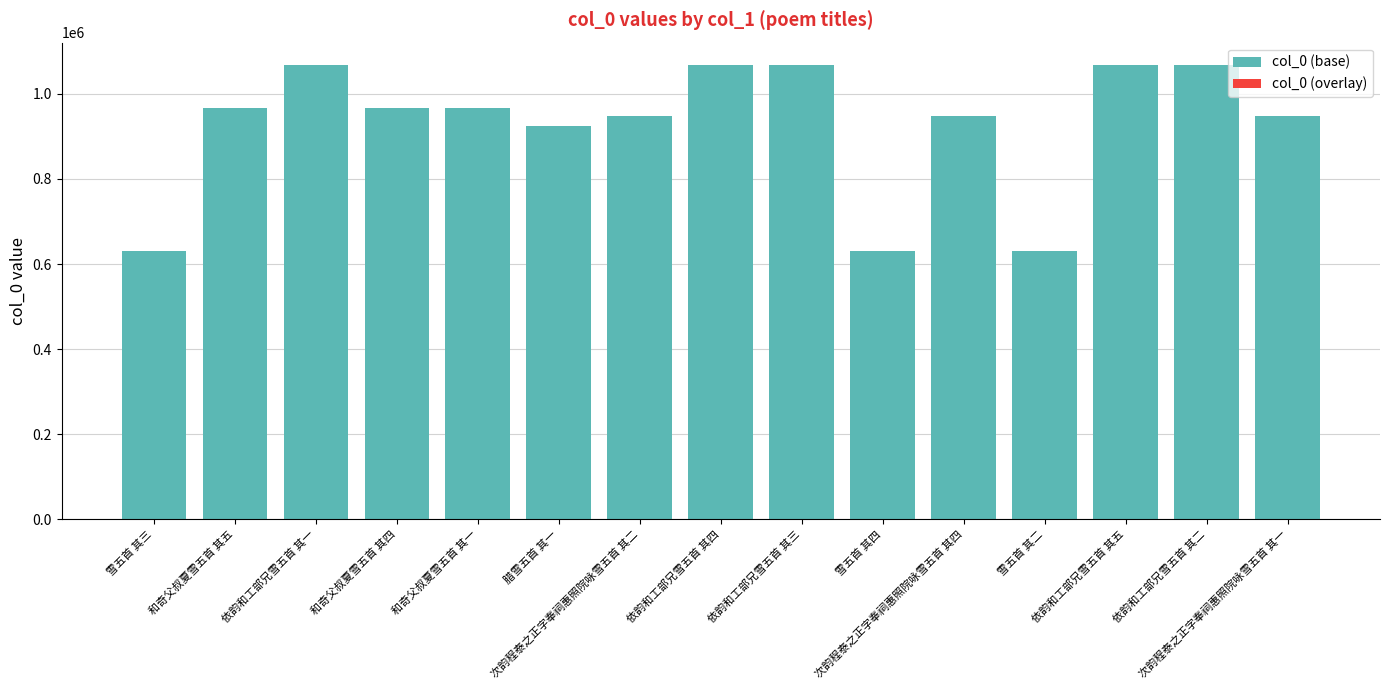

Which series has the largest total across all categories?

col_0 (base)